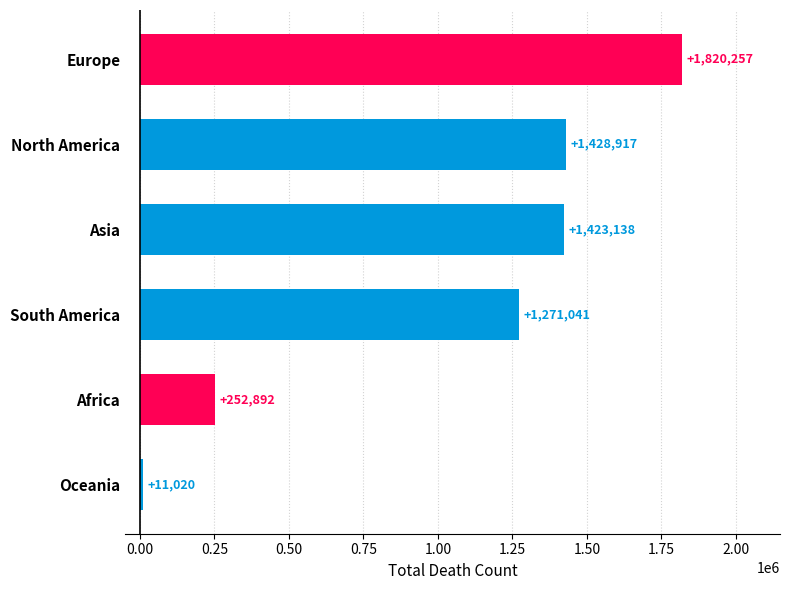

Rank the categories by value from highest to lowest.

Europe, North America, Asia, South America, Africa, Oceania